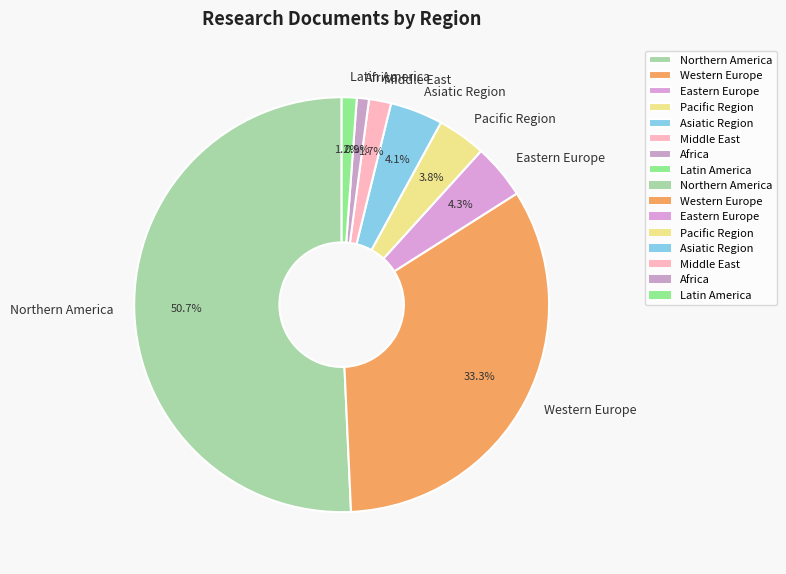

Which slice represents more than half of the pie?

Northern America